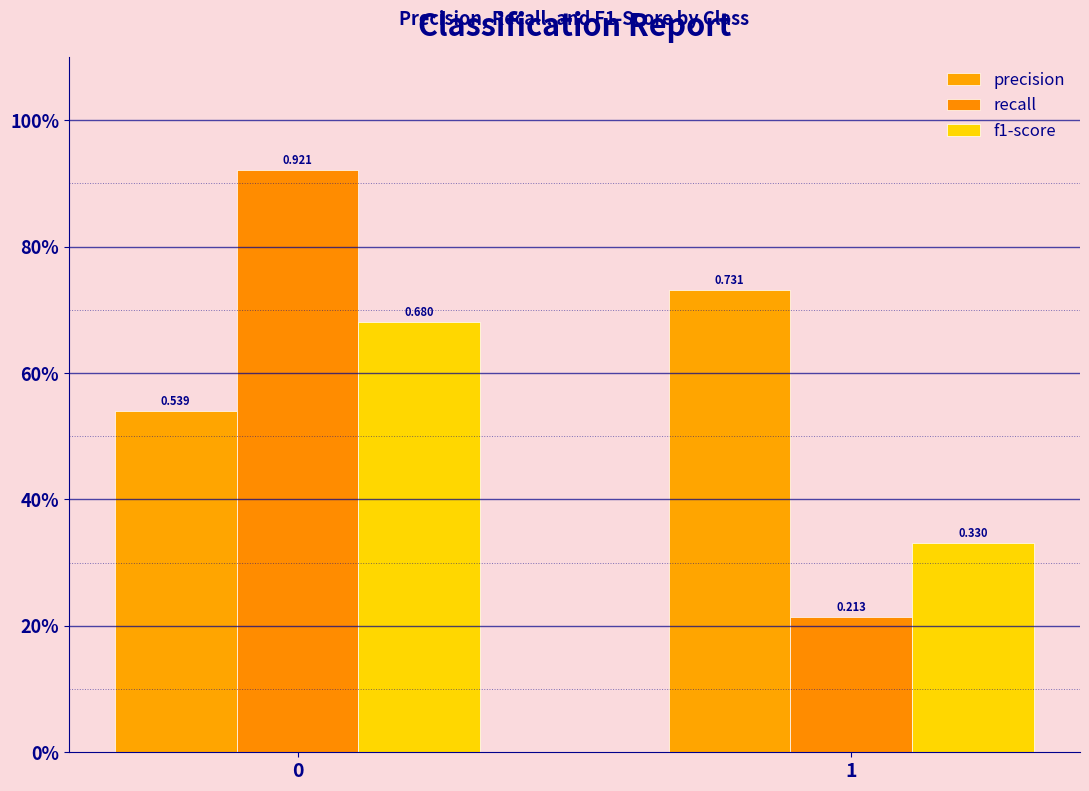

The f1-score series shows 0.7 at 0. True or false?

True